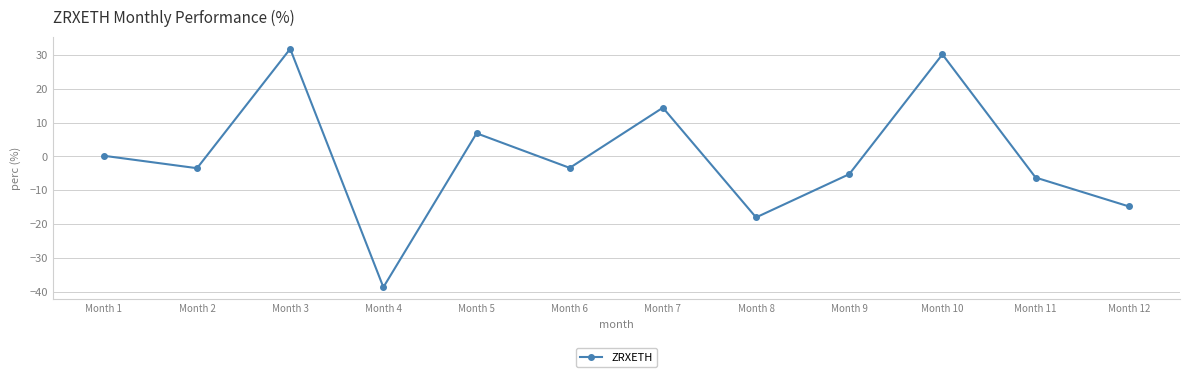

Which category has the lowest value across all series?

Month 4